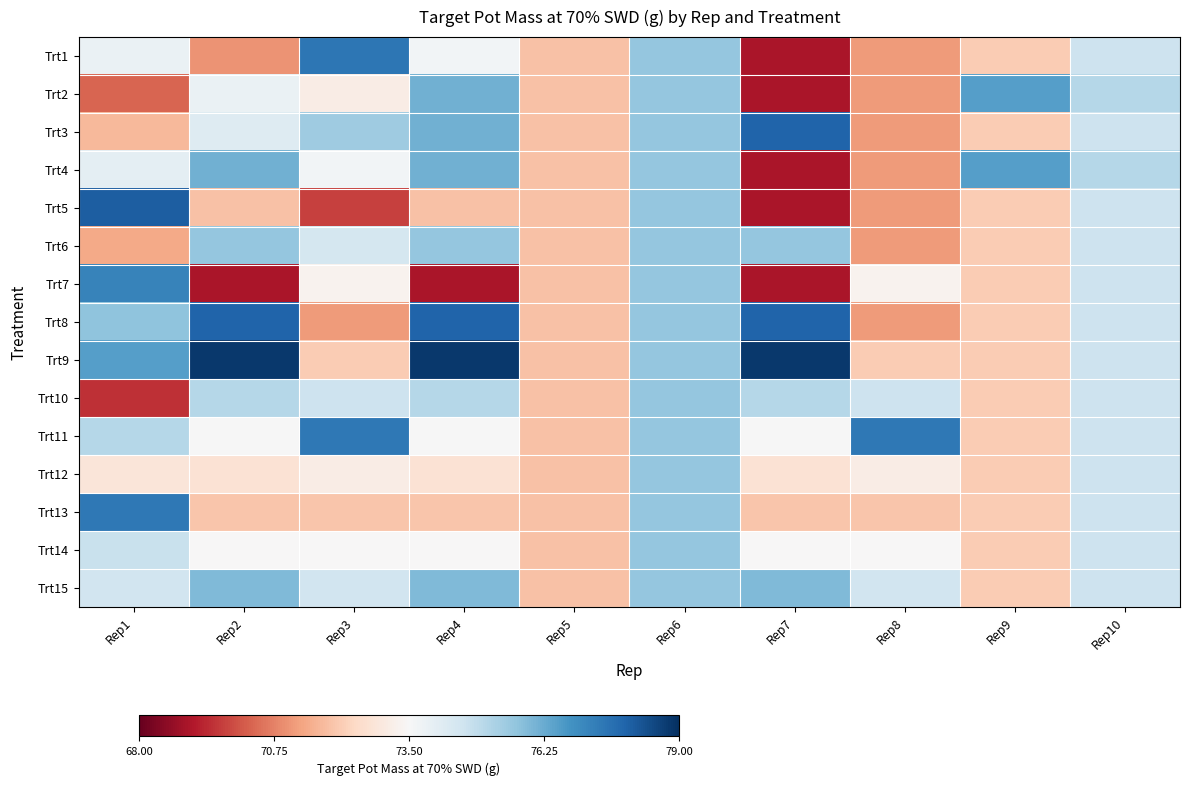

Which series has the largest total across all categories?

Trt9